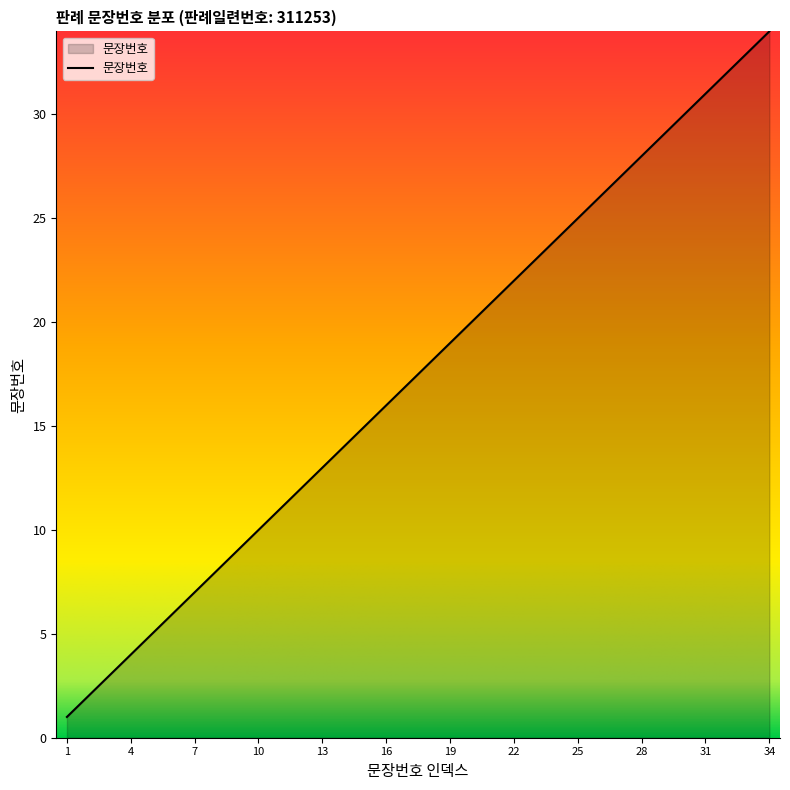

Does the chart have visible grid lines?

No